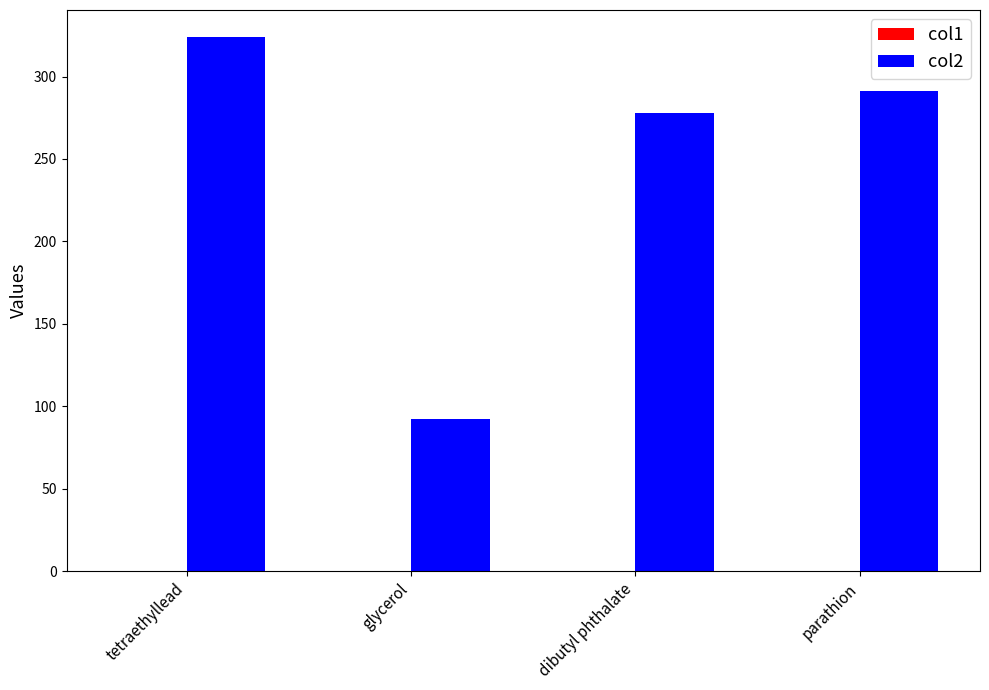

Are the bars grouped side by side (vs. stacked)?

Yes